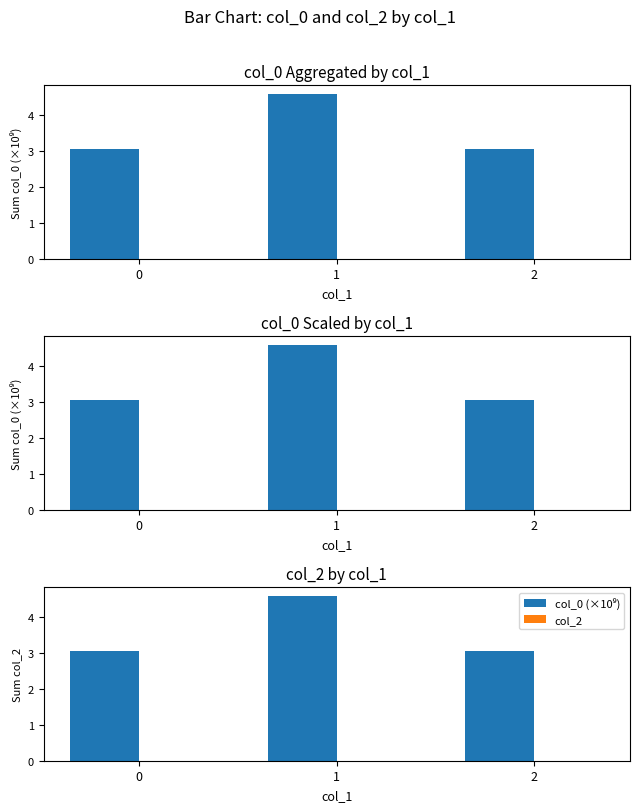

Rank the series by their maximum value, from highest to lowest.

col_0 (×10⁹), col_2